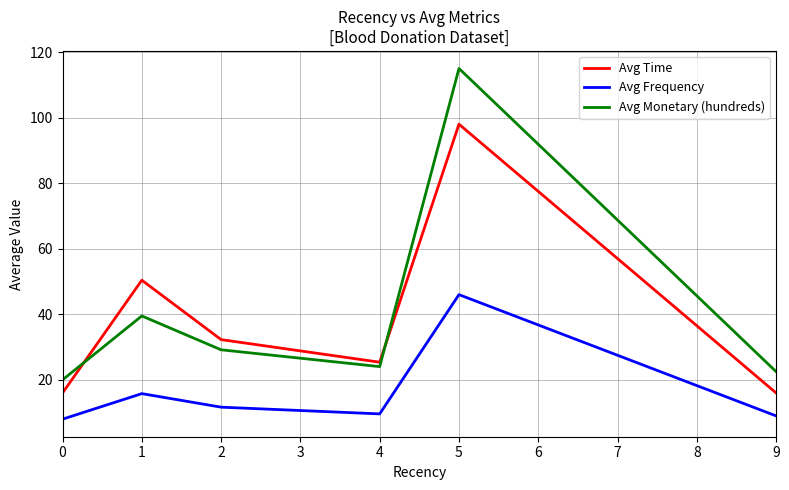

Which series has the widest spread of values?

Avg Monetary (hundreds)